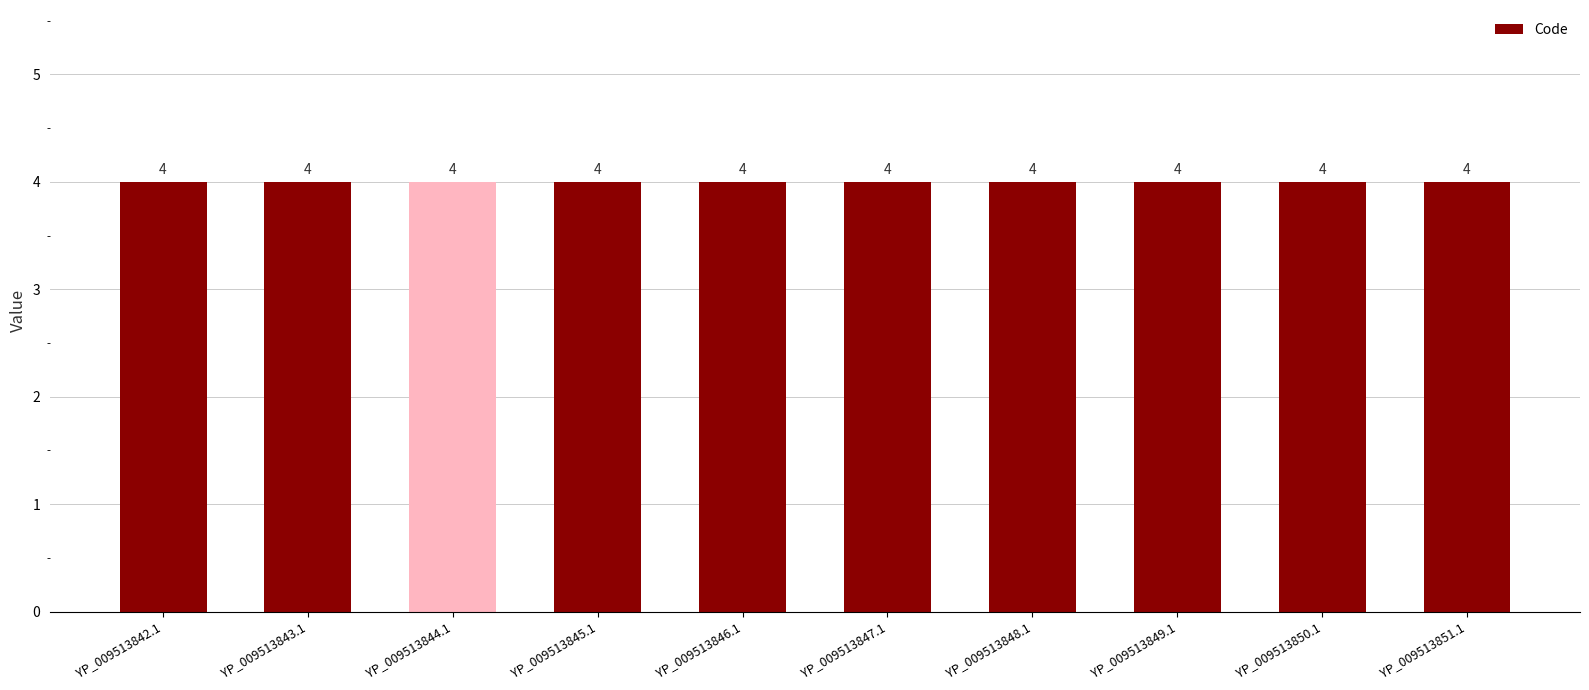

What is the label of the 5th bar from the right?

YP_009513847.1